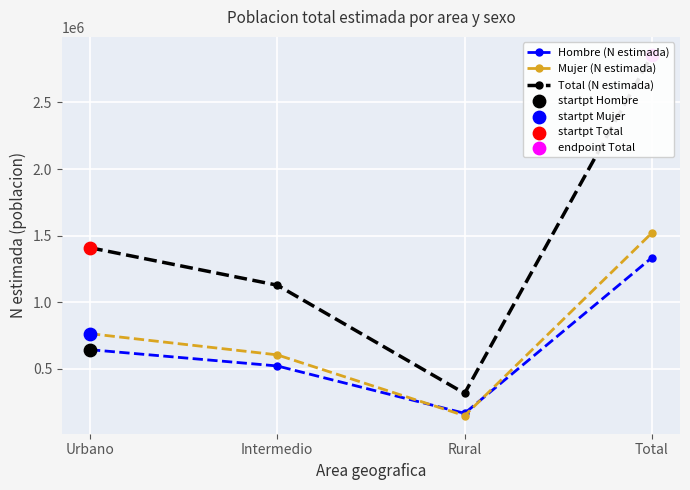

Which series has the largest total across all categories?

Total (N estimada)